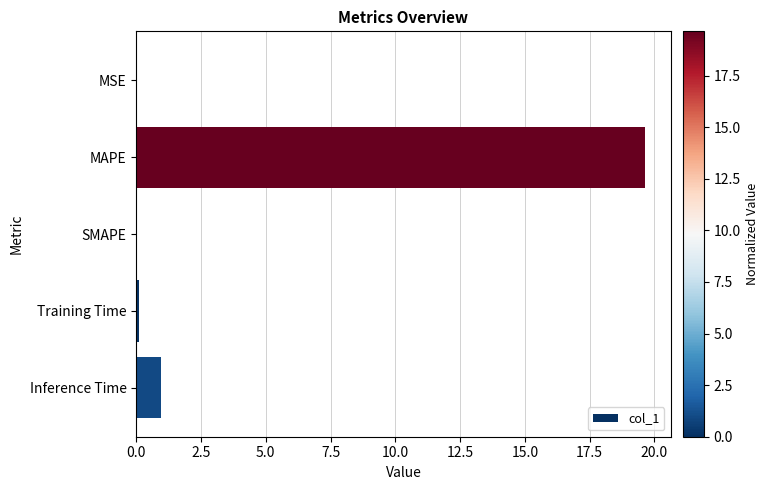

At which label is the value closest to 9?

Inference Time